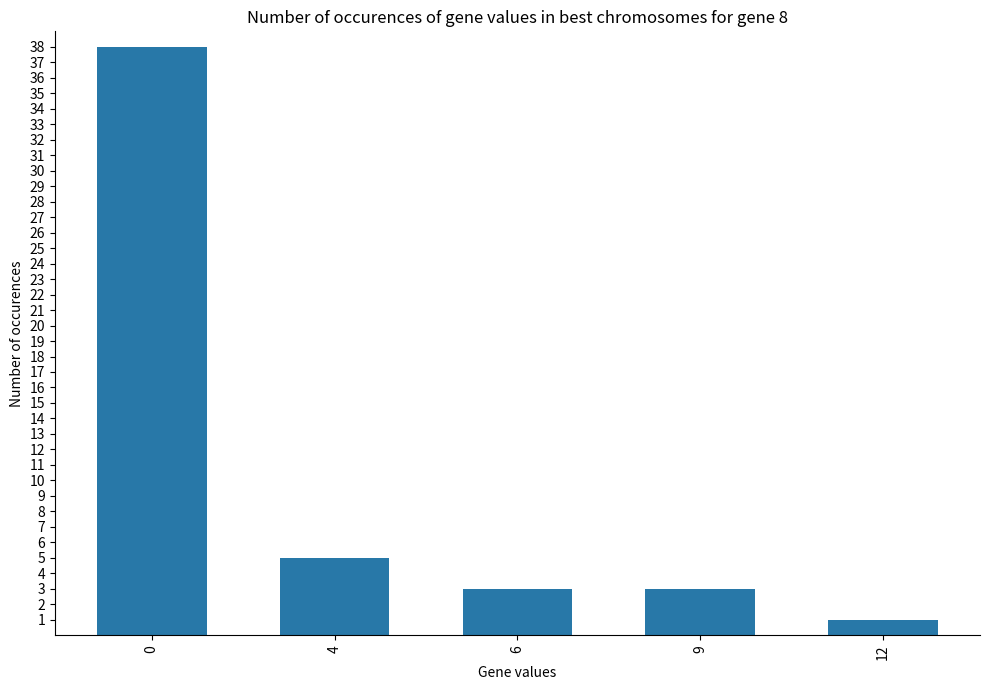

True or false: the data shows 1 at 12.

True